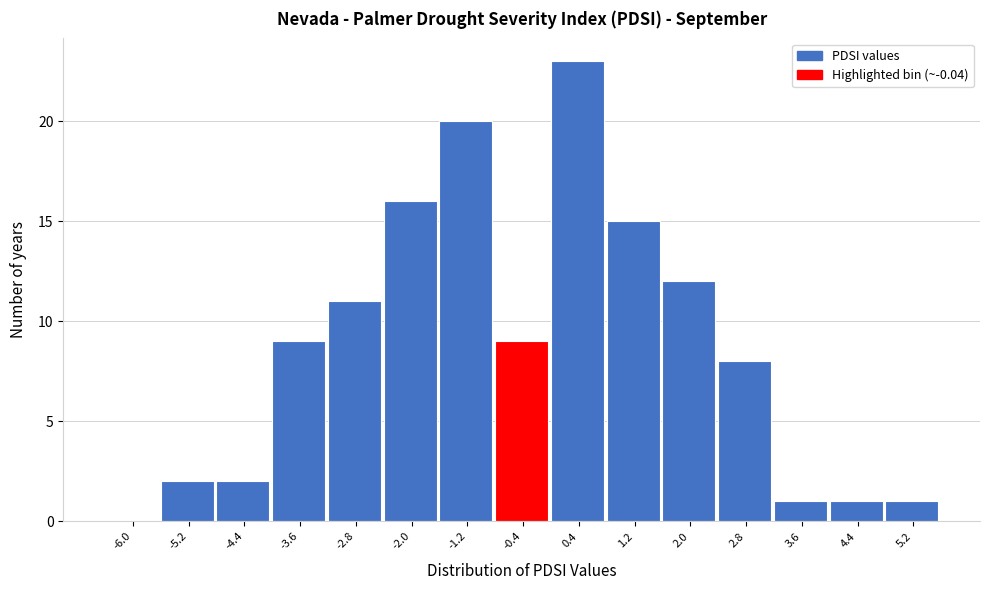

Reading left to right, what are all the values shown in this chart?

-6.0=0	-5.2=2	-4.4=2	-3.6=9	-2.8=11	-2.0=16	-1.2=20	-0.4=9	0.4=23	1.2=15	2.0=12	2.8=8	3.6=1	4.4=1	5.2=1